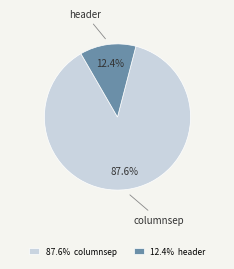

What is the majority slice?

87.6% columnsep